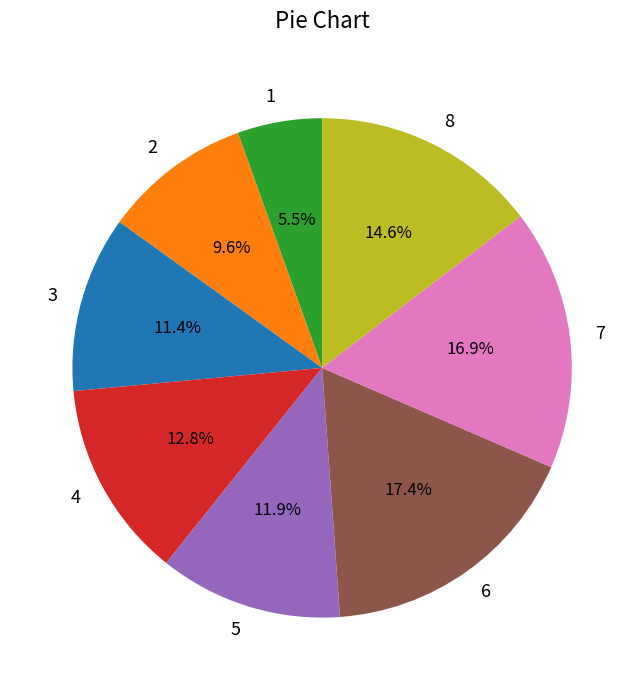

What is the total percentage of 7 and 5?

28.8%